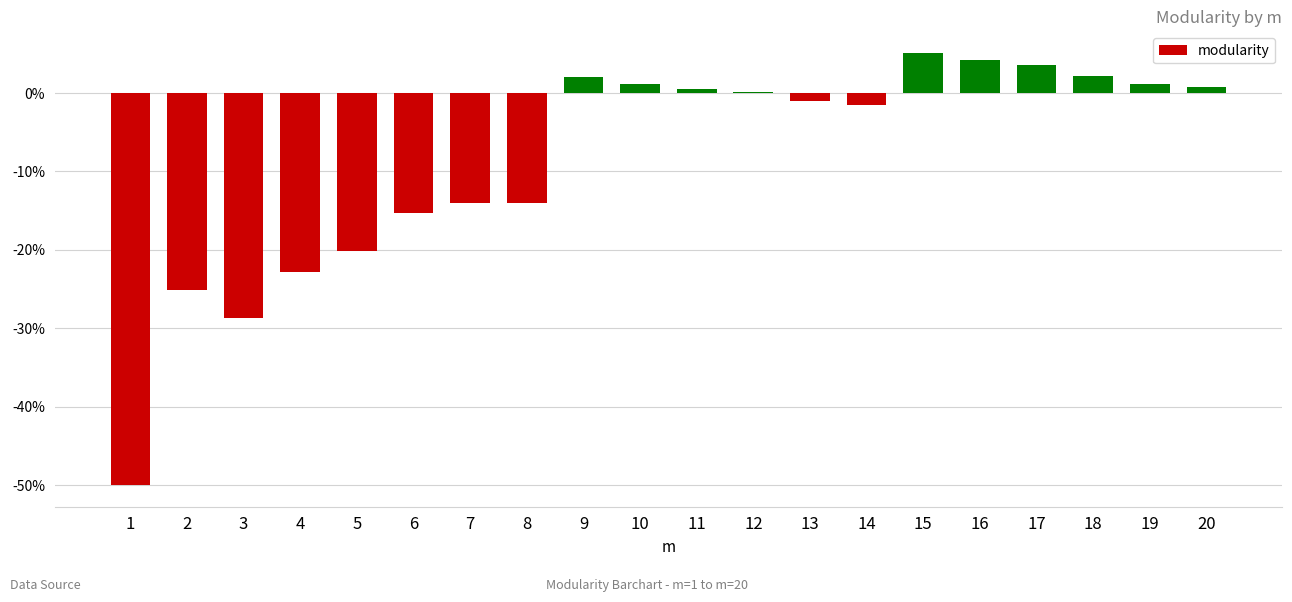

What is the average value?

-0.1